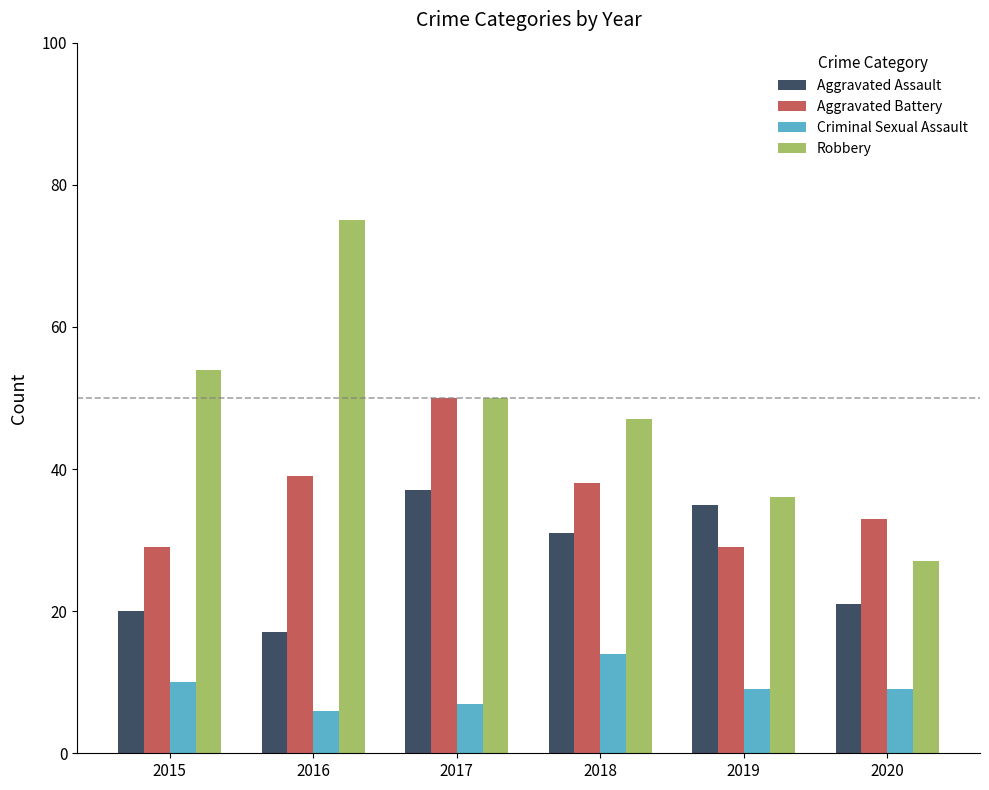

What is the value of the Aggravated Battery bar at the 6th from the left?

33